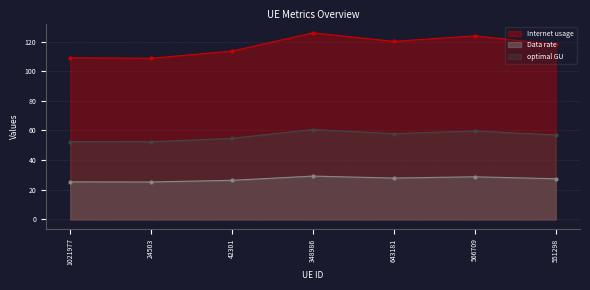

The value of Data rate at 42301 is 26.4. True or false?

True